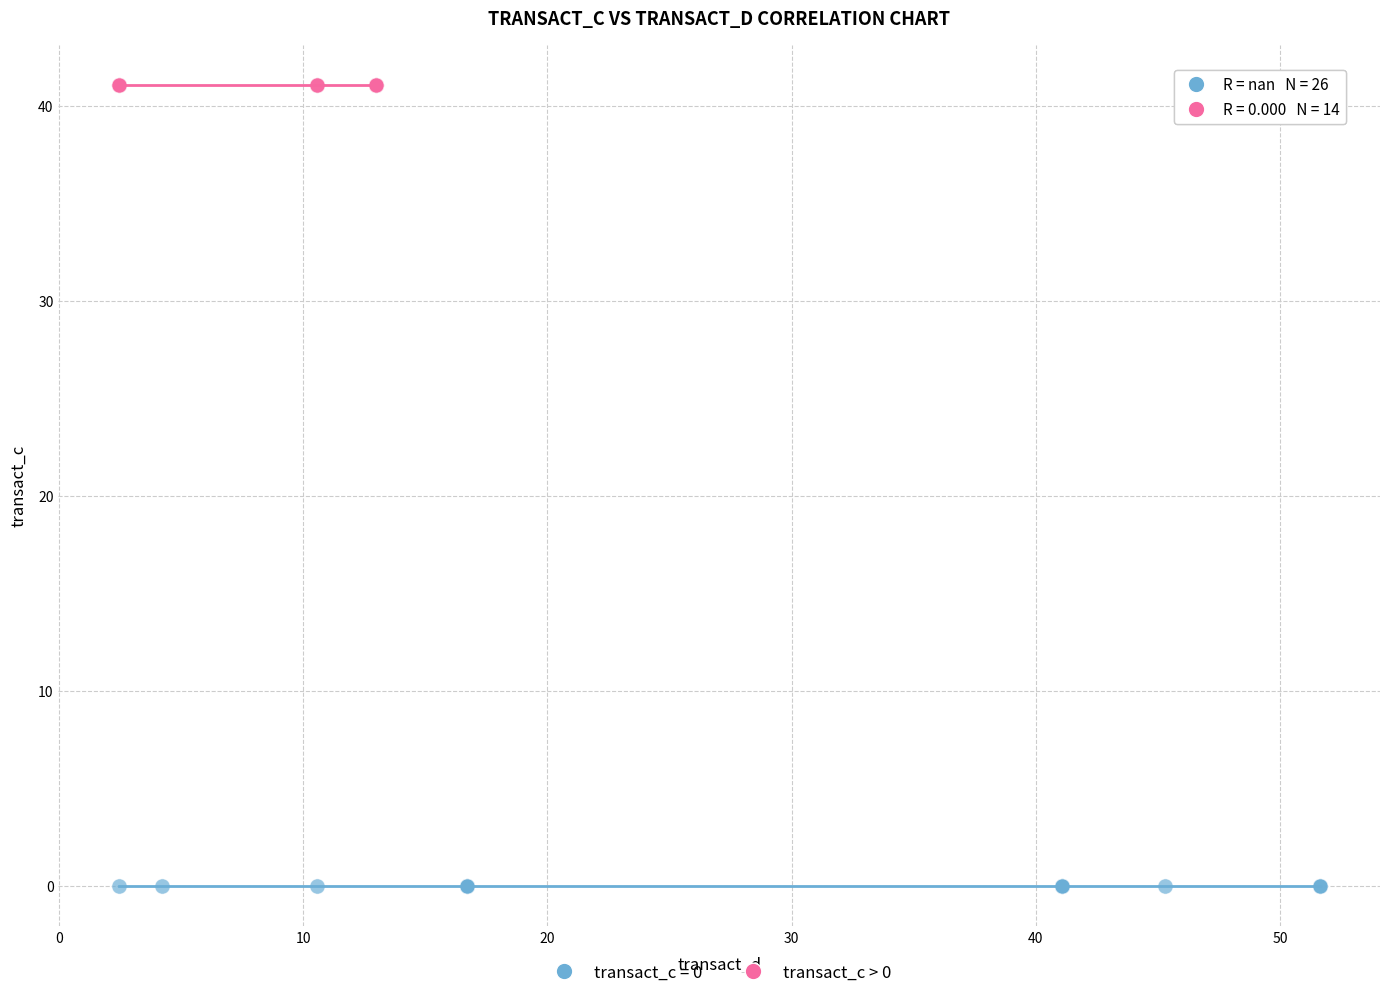

Which series reaches the maximum Y coordinate?

transact_c > 0